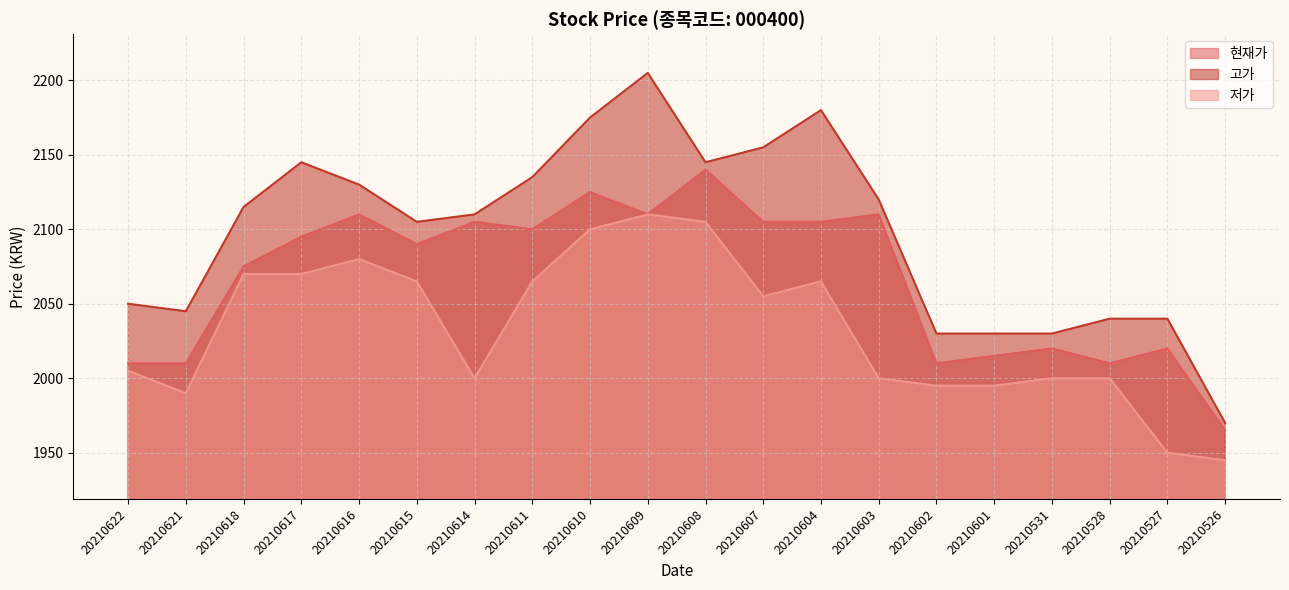

List the labels in order of 고가 value, smallest first.

20210526, 20210602, 20210601, 20210531, 20210528, 20210527, 20210621, 20210622, 20210615, 20210614, 20210618, 20210603, 20210616, 20210611, 20210617, 20210608, 20210607, 20210610, 20210604, 20210609